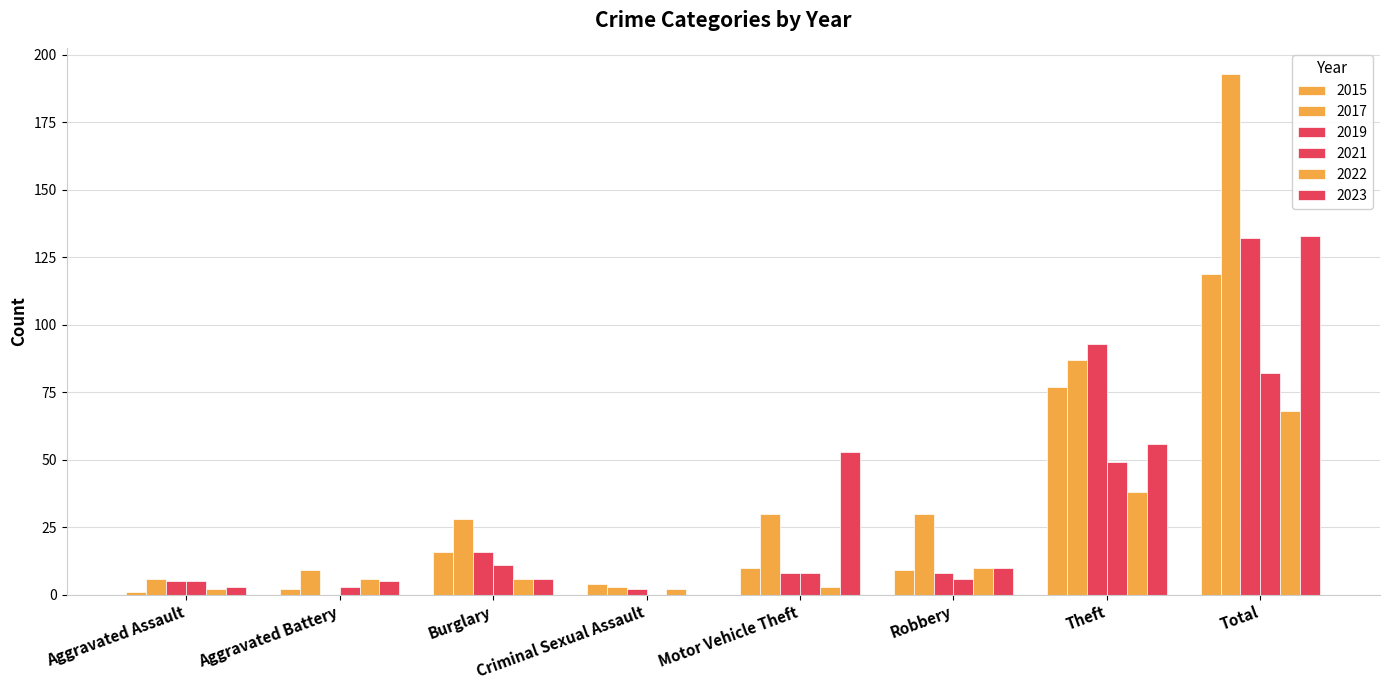

Which has a higher value, Total or Theft?

Total